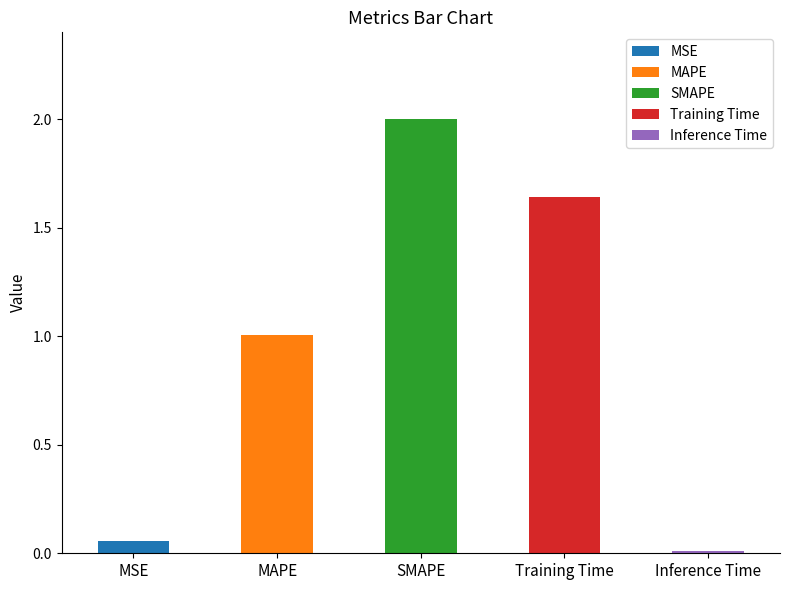

What is the approximate value at Training Time?

1.6